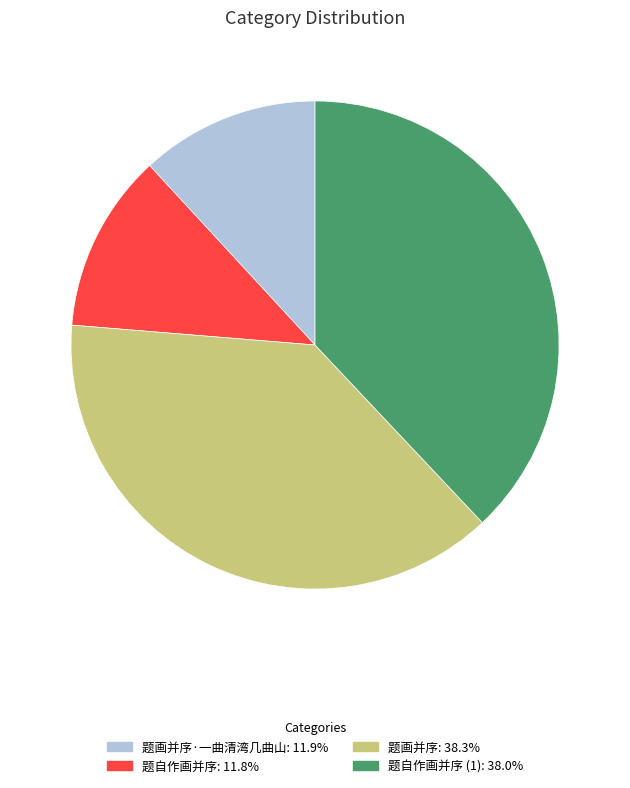

Does any single category account for the majority?

No